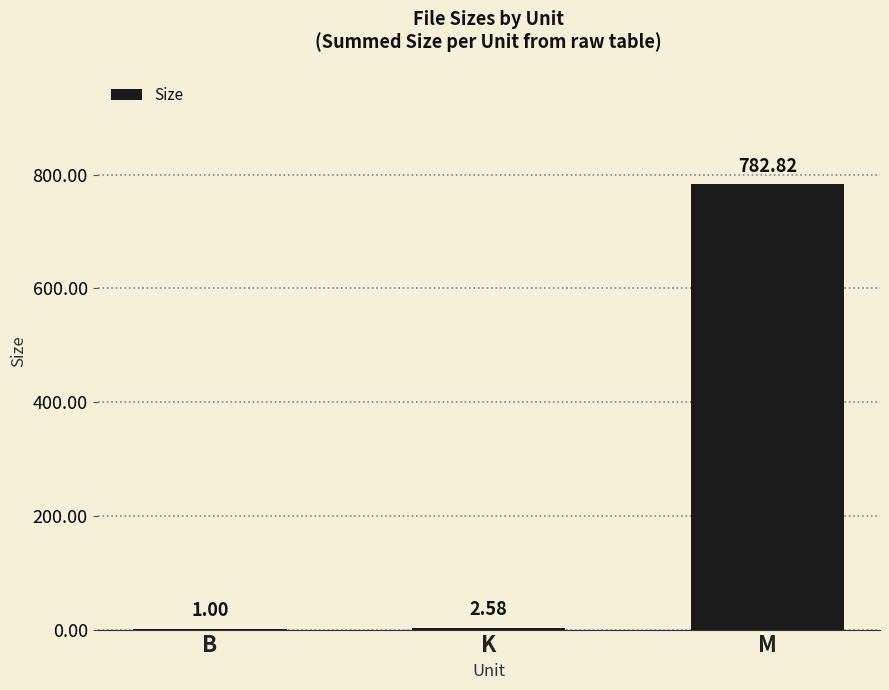

At which label does the data first exceed 2?

K